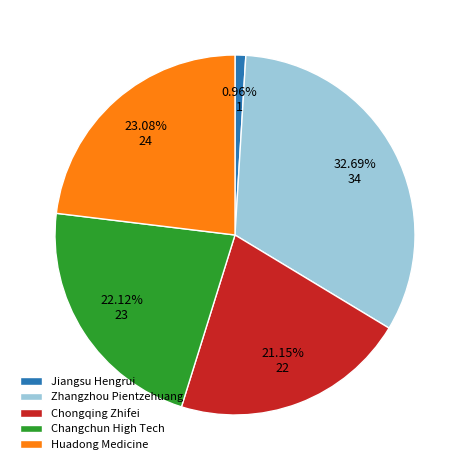

Does Chongqing Zhifei account for over 50% of the chart?

No